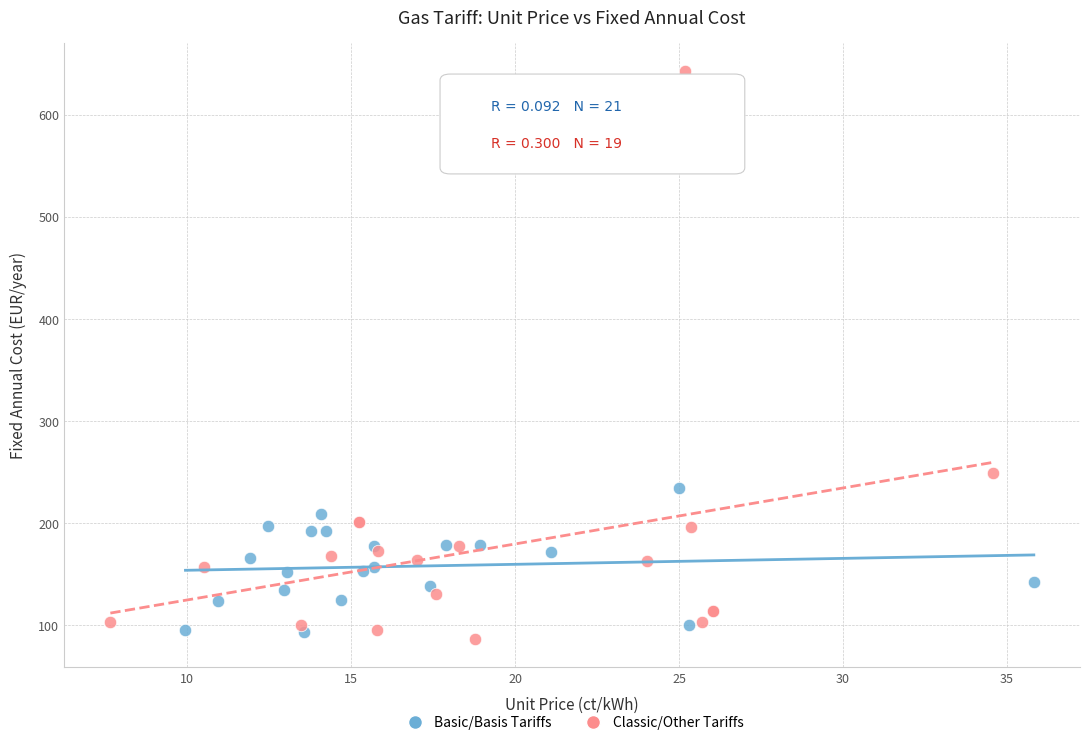

Which series reaches the maximum Y coordinate?

Classic/Other Tariffs